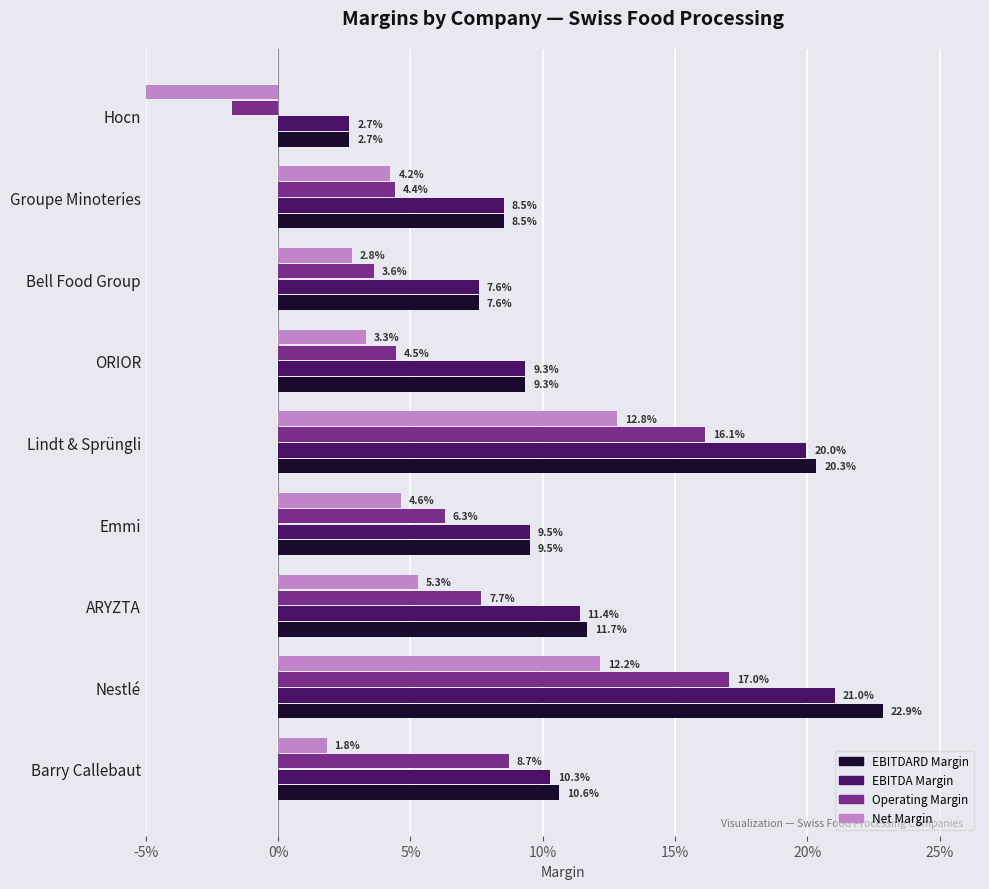

How many values in operating_margin are below zero?

1